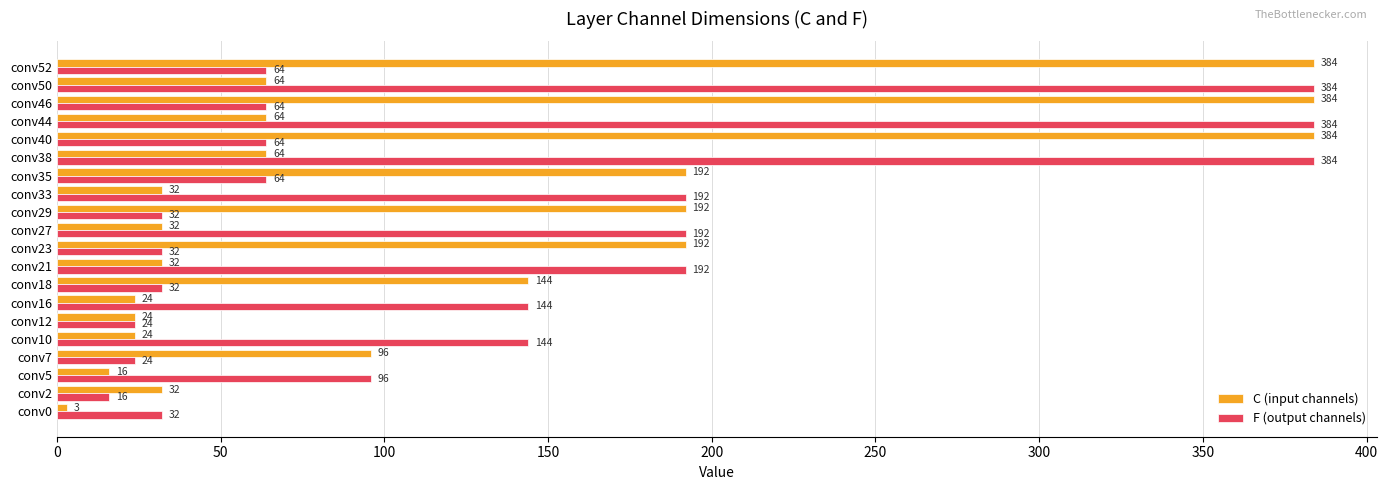

Which series has the widest spread of values?

C (input channels)